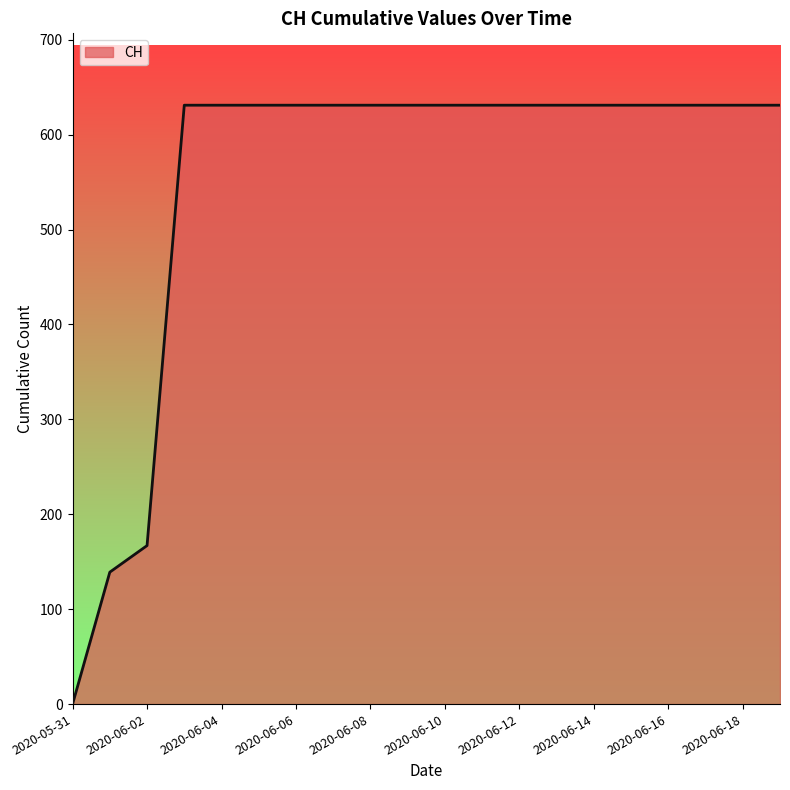

What is the greatest value displayed?

631